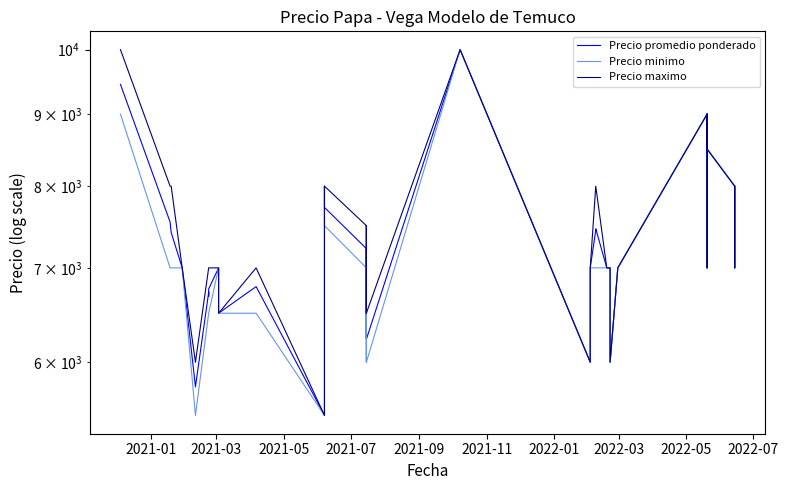

True or false: Precio promedio ponderado and Precio minimo cross at least once.

False